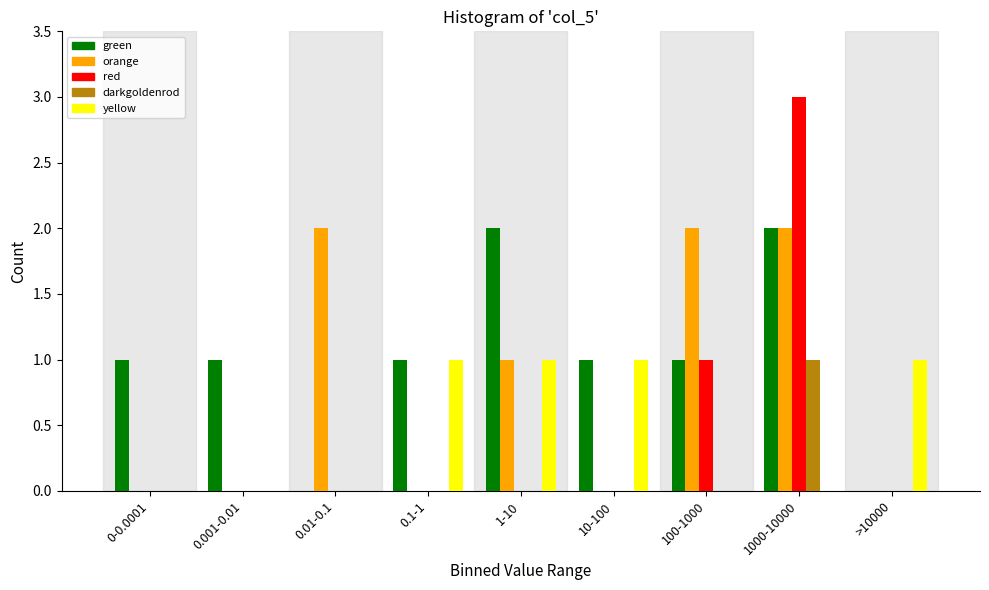

Which series has the largest total across all categories?

green